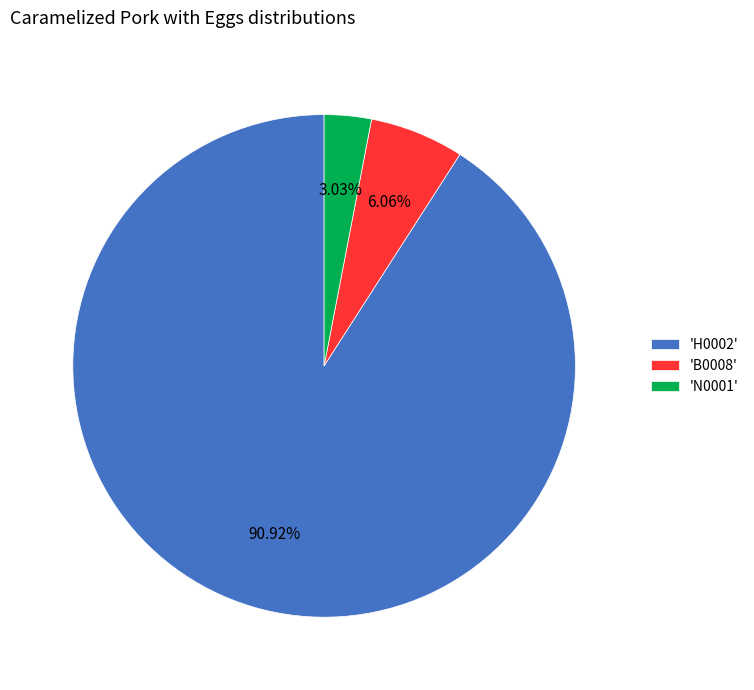

Combined, do 'B0008' and 'H0002' account for over 50%?

Yes